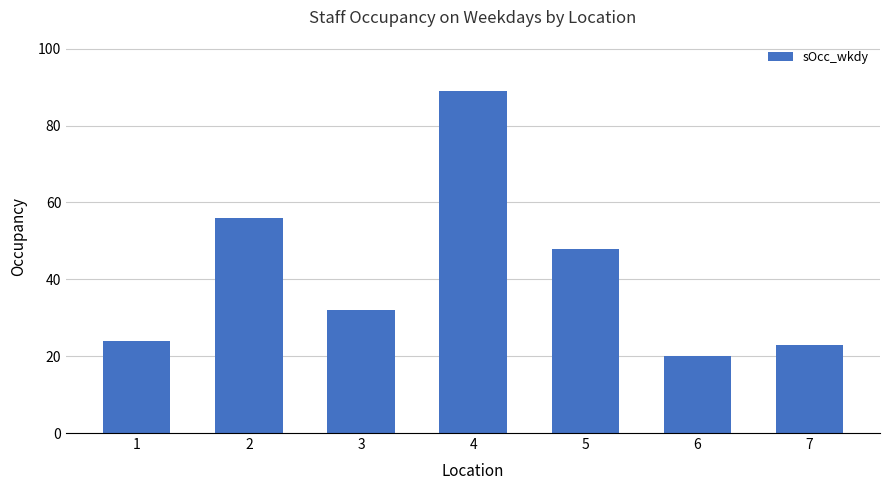

What is the difference between the values at 6 and 4?

69